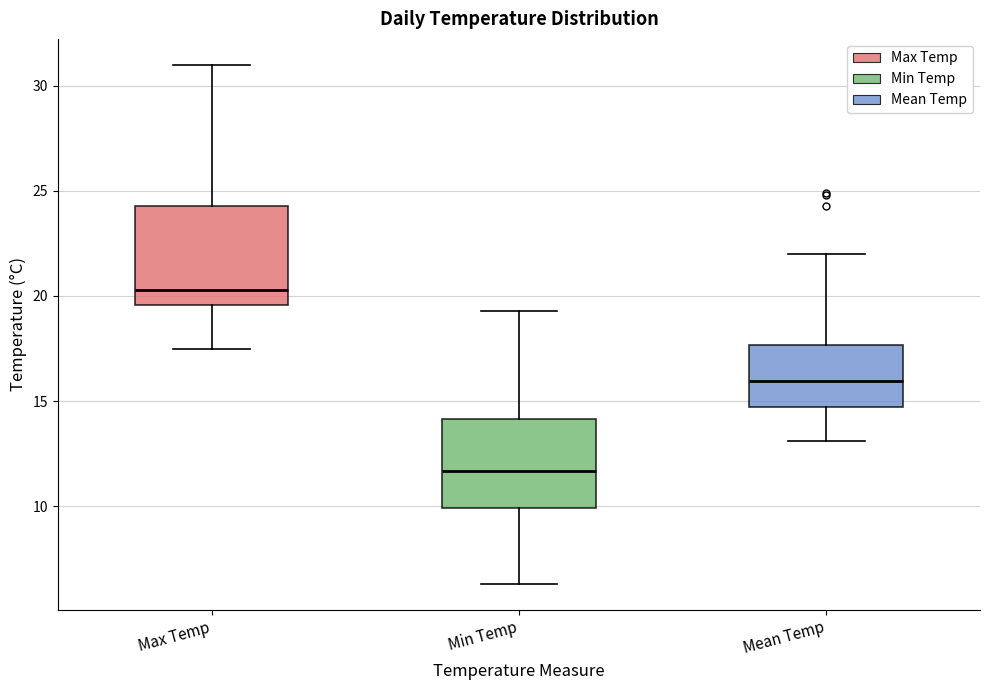

Reading left to right, transcribe this box plot: for each box, give where its median line is, the range the box spans, and where its two whiskers end, as read against the y-axis. The values are not printed on the chart, so give them approximately, as read against the axis.

Max Temp: median 20.5, box 19.5 to 24.5, whiskers 17.5 to 31.0
Min Temp: median 11.5, box 10.0 to 14.0, whiskers 6.5 to 19.5
Mean Temp: median 16.0, box 14.5 to 17.5, whiskers 13.0 to 22.0